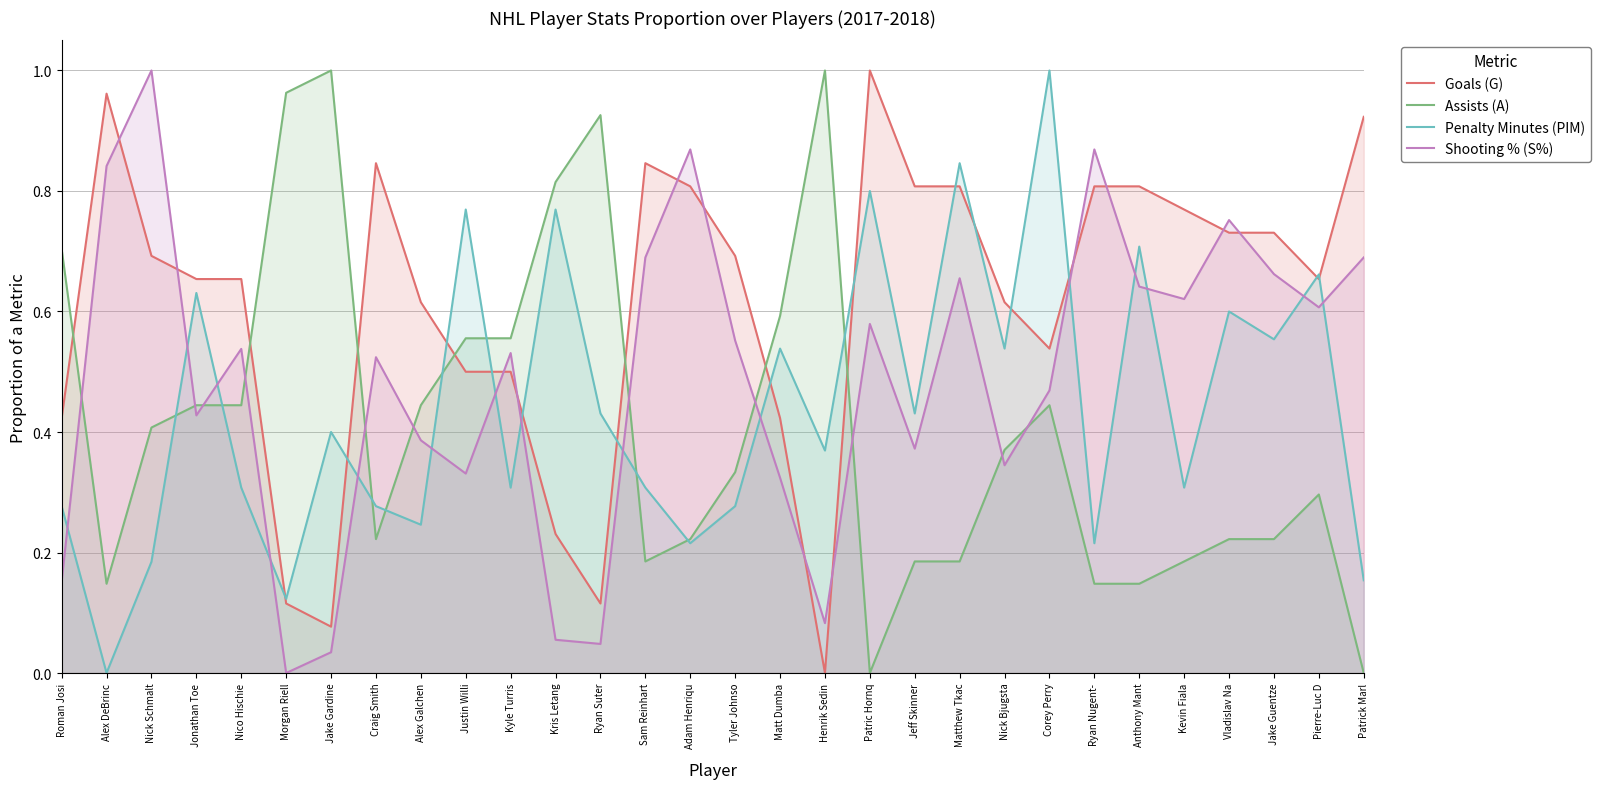

What is the total value across all series at Sam Reinhart?

2.0